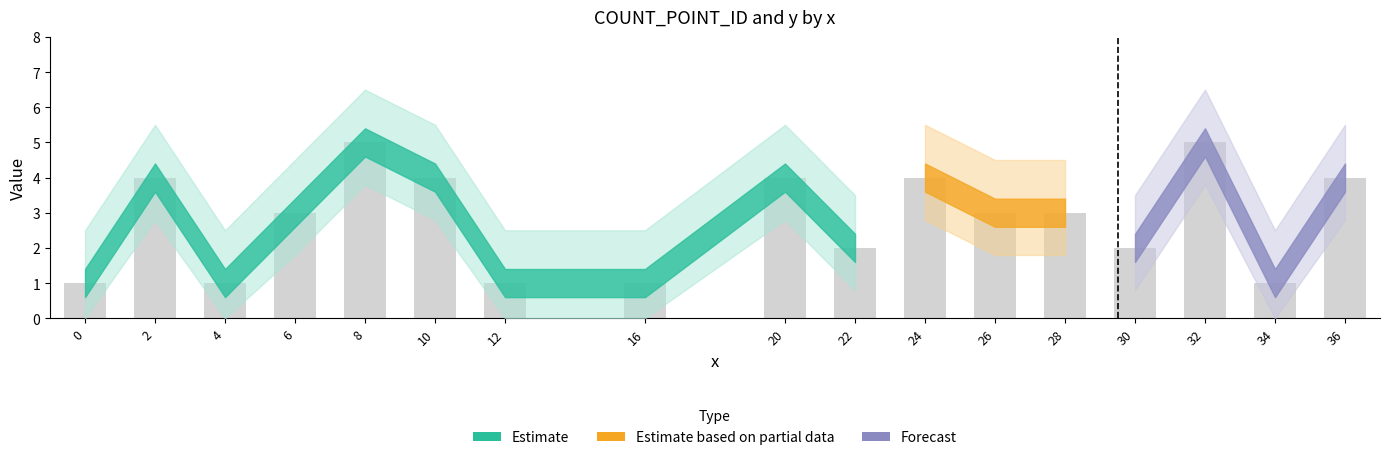

Is it true that the value at 28 is 4?

False